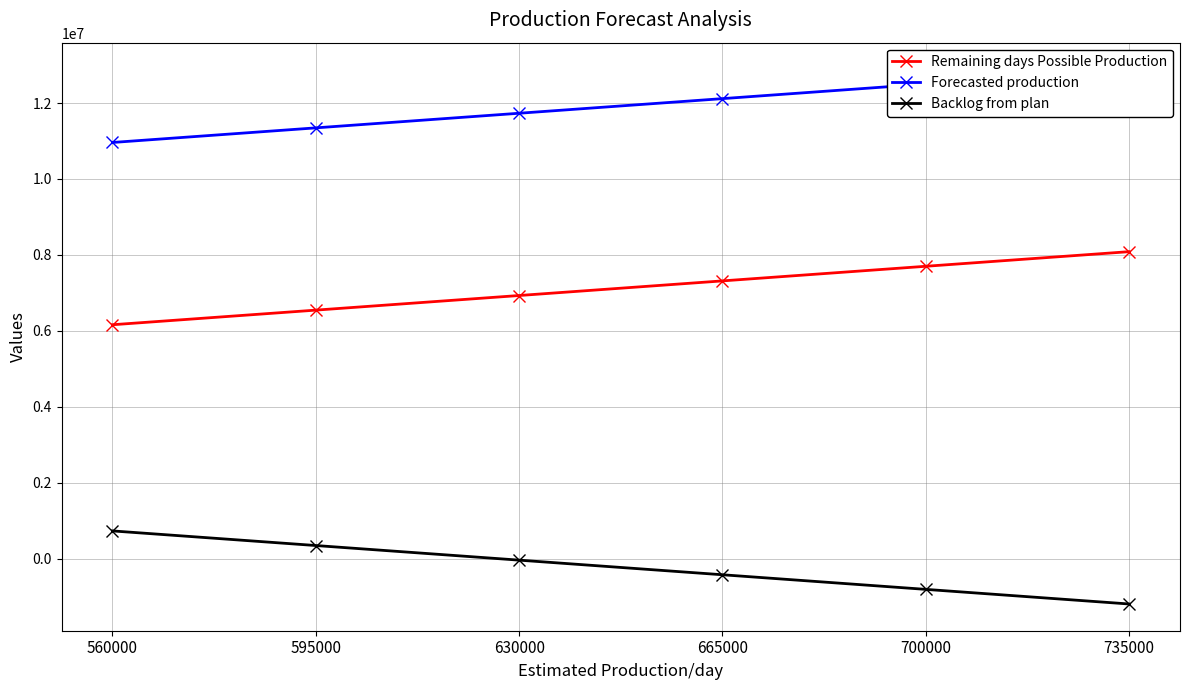

Which category has the lowest value in the Remaining days Possible Production series?

560000